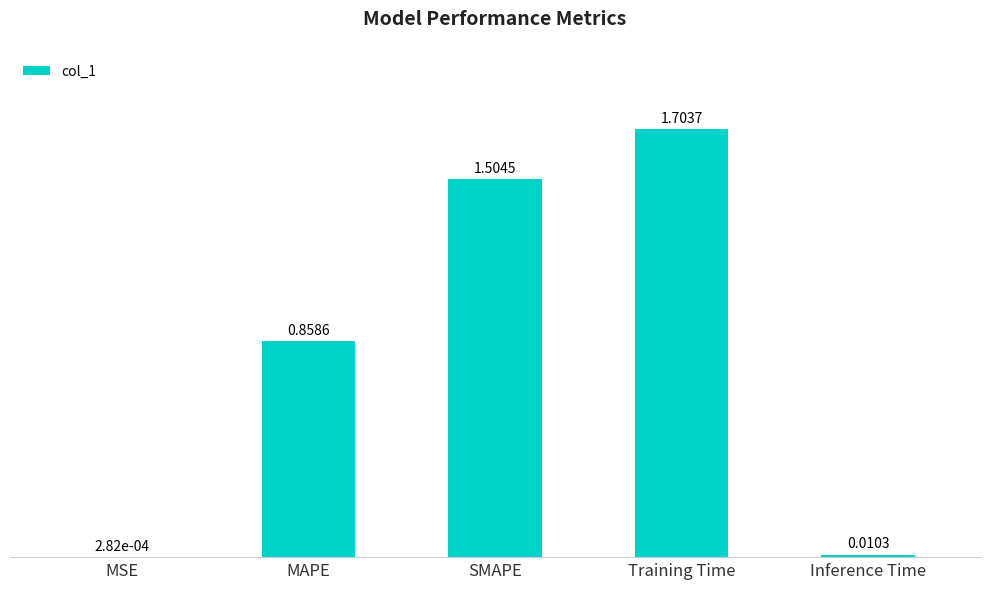

The value at SMAPE is 1.5. True or false?

True